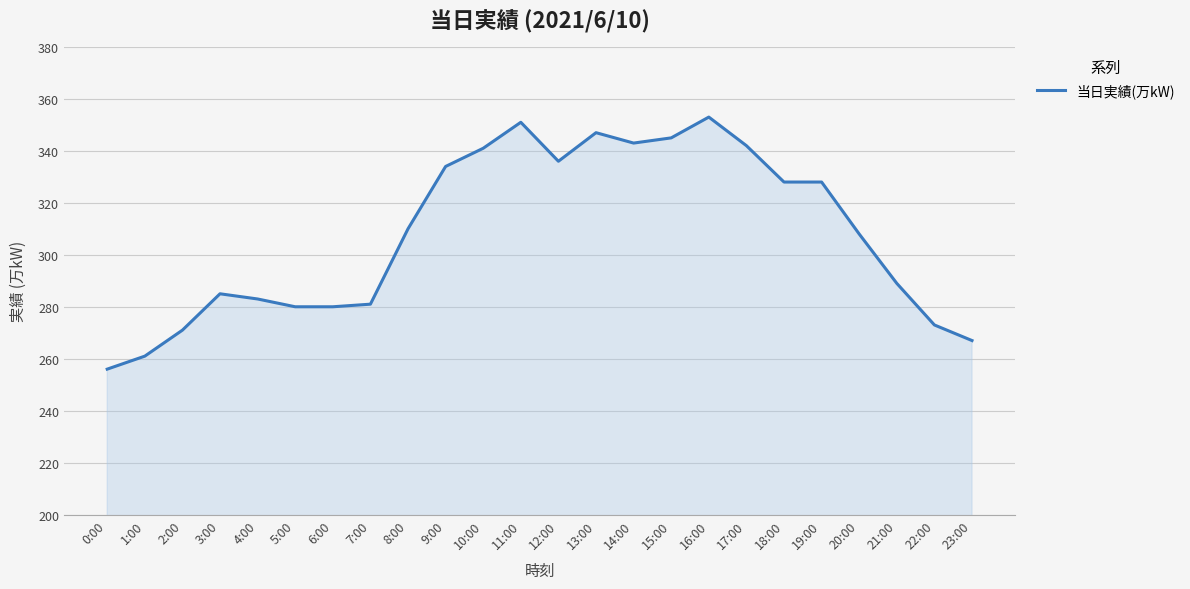

What is the change in value from 2:00 to 14:00?

+72